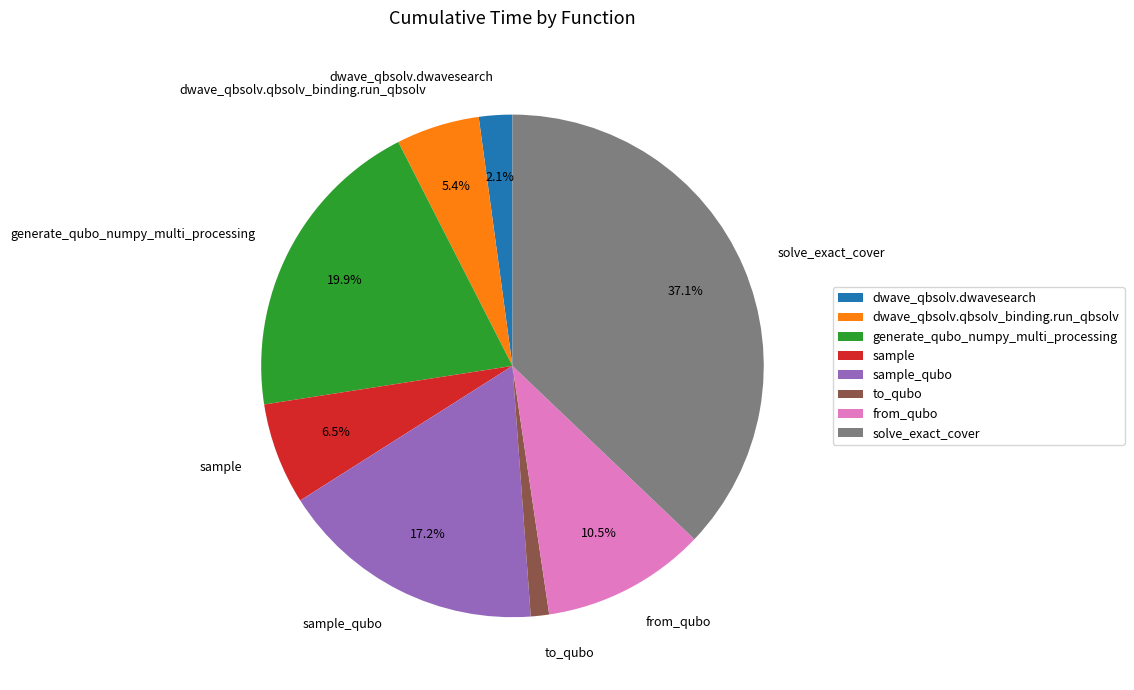

Does generate_qubo_numpy_multi_processing account for over 50% of the chart?

No